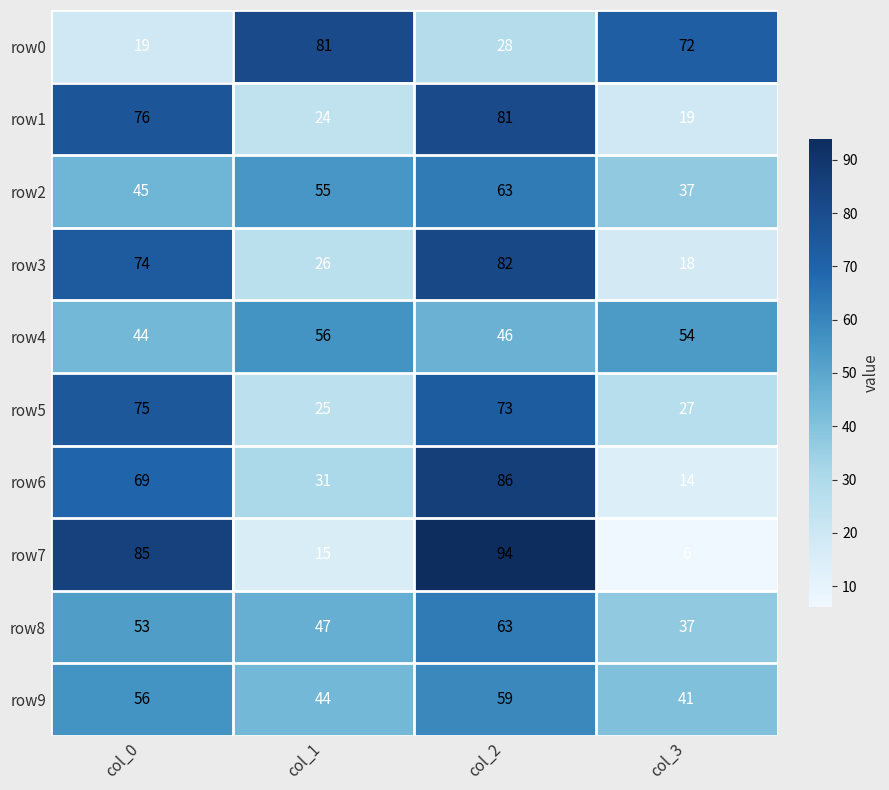

How many categories are shown in the chart?

4